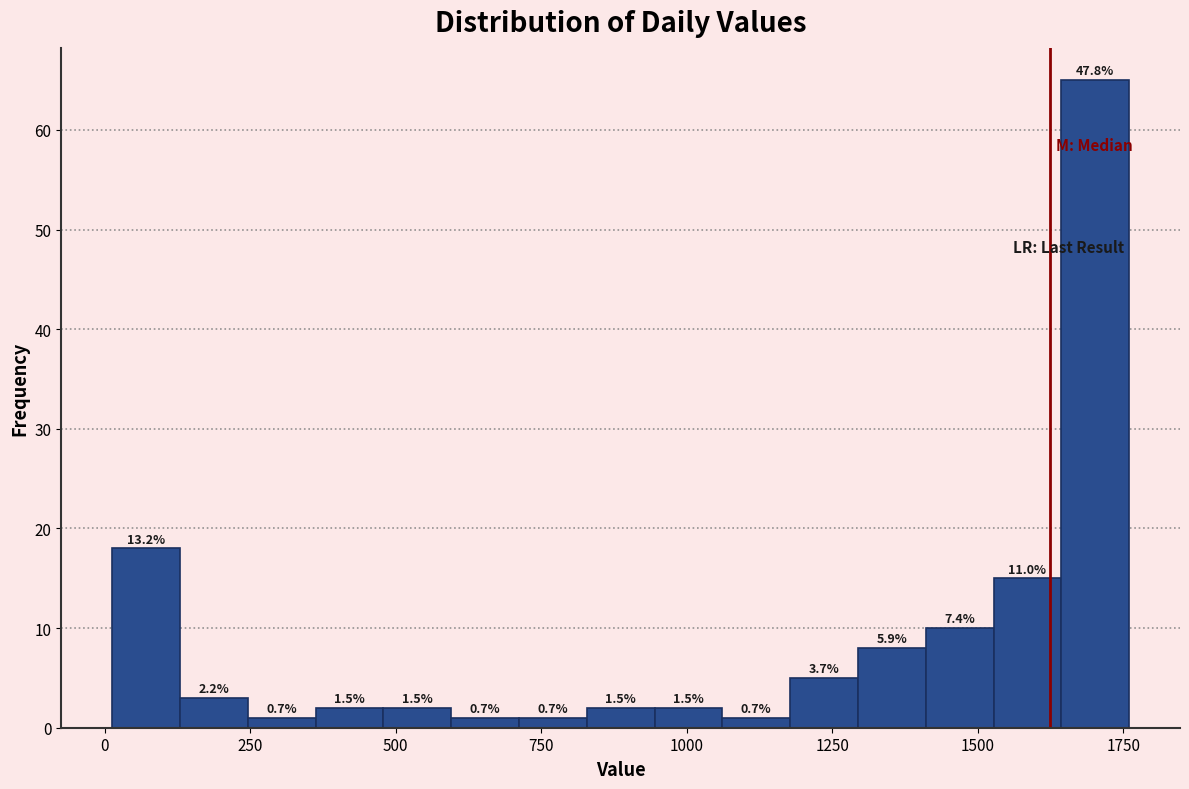

Read against the x-axis, roughly where is the centre of the tallest bar?

1700